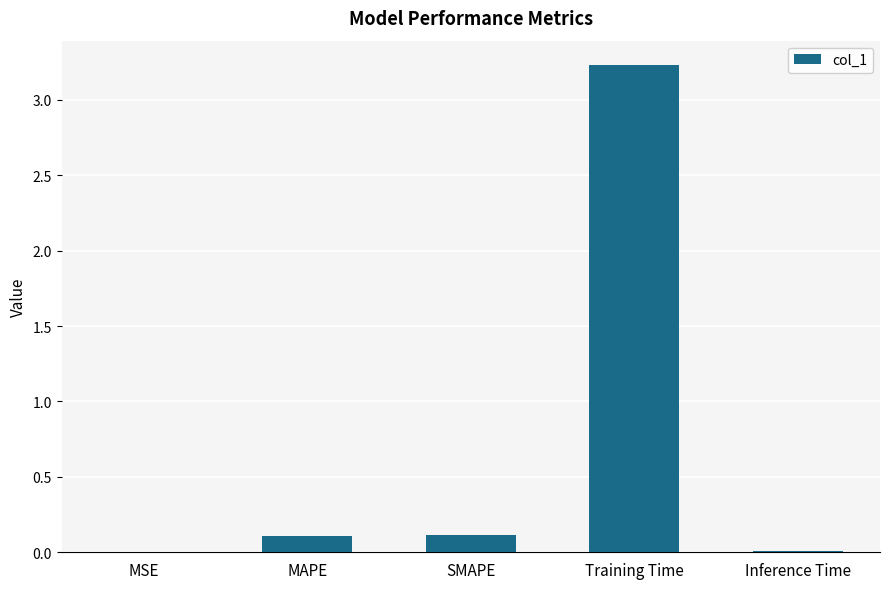

Which label corresponds to the largest value in the chart?

Training Time